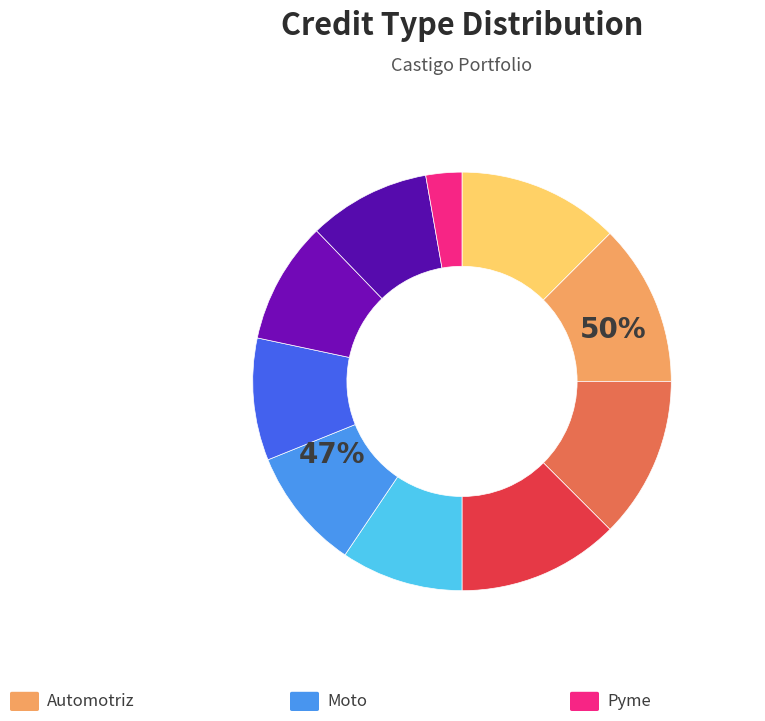

Is it true that Pyme is 1% of the pie?

False